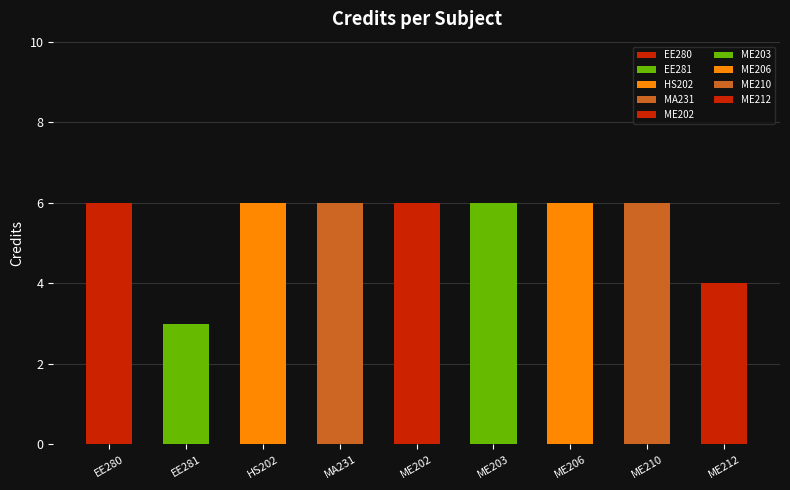

Reading left to right, extract all data points from this chart.

EE280=6	EE281=3	HS202=6	MA231=6	ME202=6	ME203=6	ME206=6	ME210=6	ME212=4